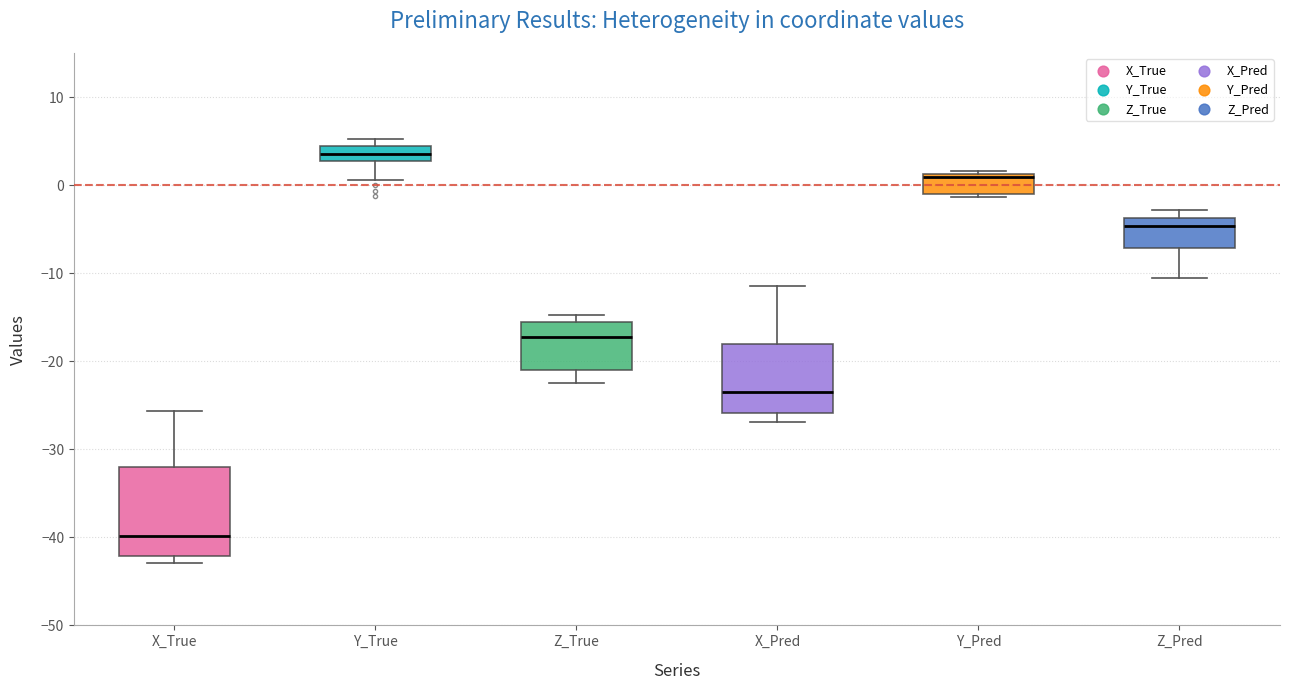

Reading left to right, read every box against the y-axis: the position of its median line, the range the box covers, and the ends of its whiskers. The values are not printed on the chart, so give them approximately, as read against the axis.

X_True: median -40, box -42 to -32, whiskers -43 to -26
Y_True: median 4 (inside the box), box 3 to 4, whiskers 1 to 5
Z_True: median -17, box -21 to -16, whiskers -22 to -15
X_Pred: median -24, box -26 to -18, whiskers -27 to -11
Y_Pred: median 1 (just below the box's upper edge), box -1 to 1, whiskers -1 (just below the box's lower edge) to 2
Z_Pred: median -5, box -7 to -4, whiskers -11 to -3